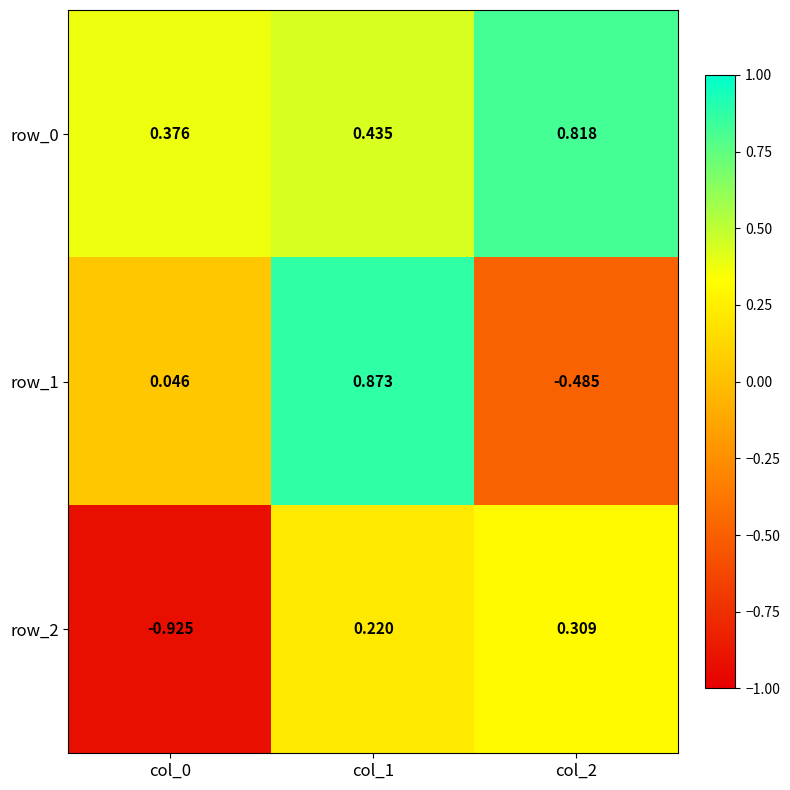

What is the sum of the row_1 values at col_0 and col_1?

0.9